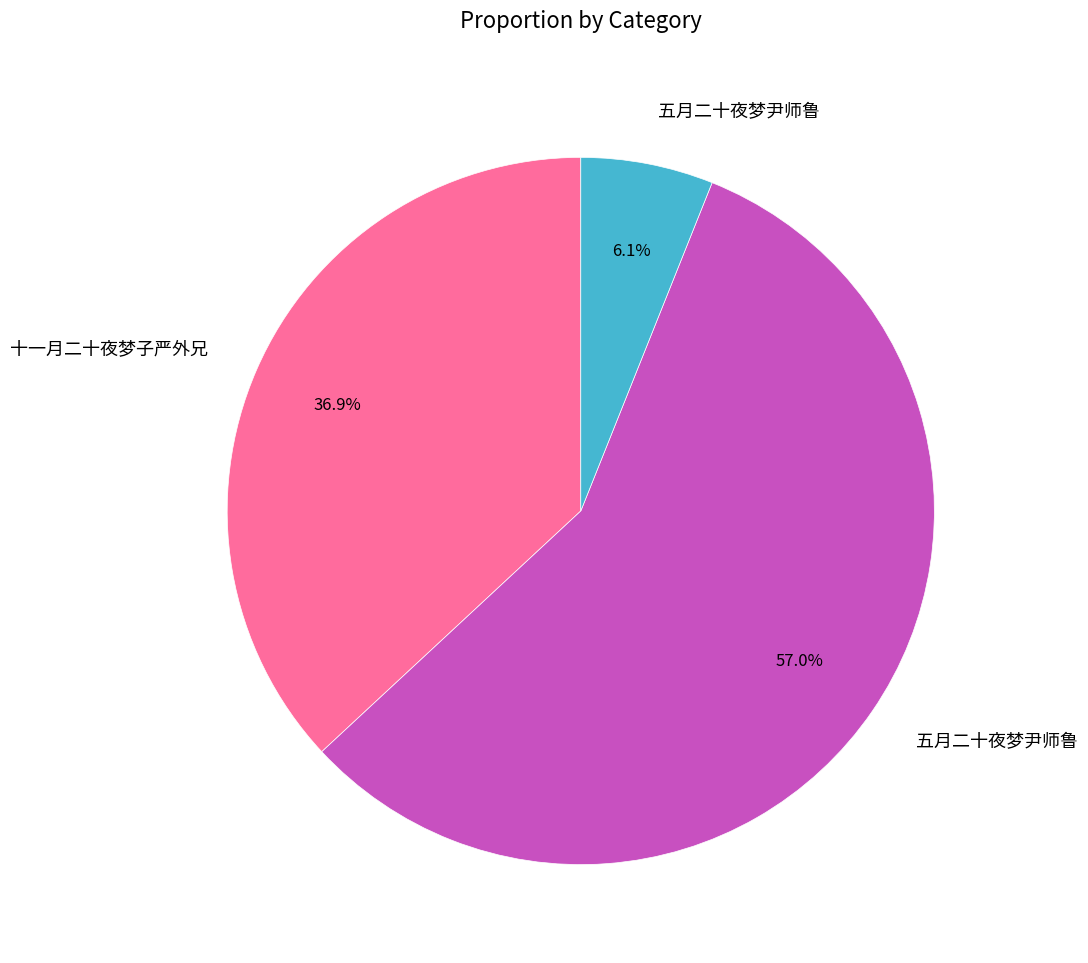

Is there a majority slice in this chart?

Yes